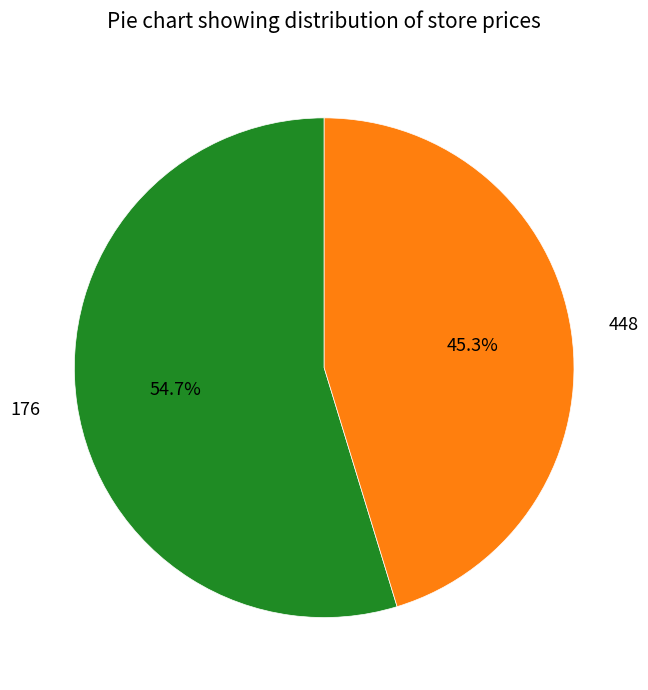

Which slice is the smallest?

448